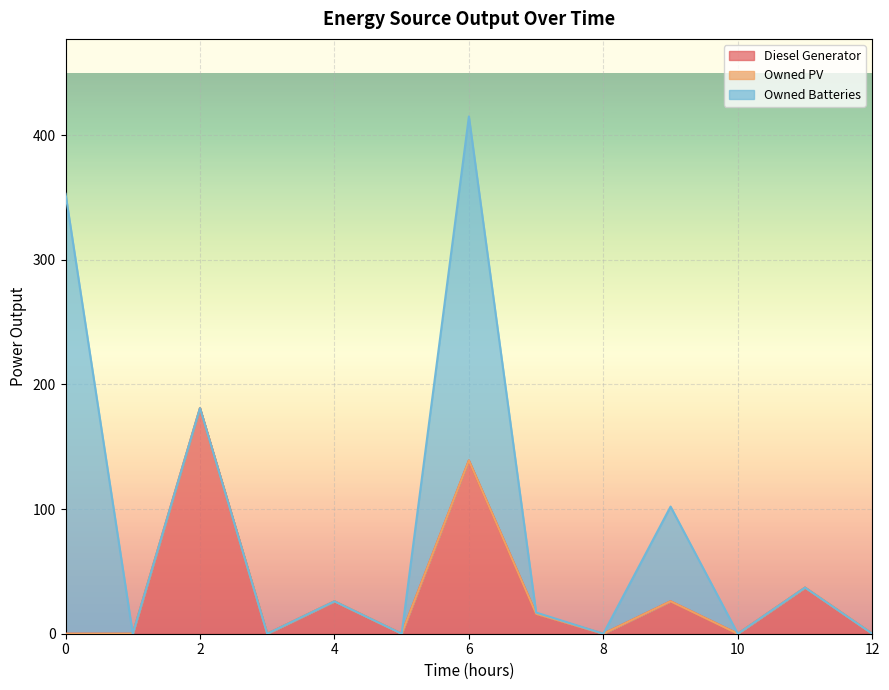

How many data points does each series have?

13